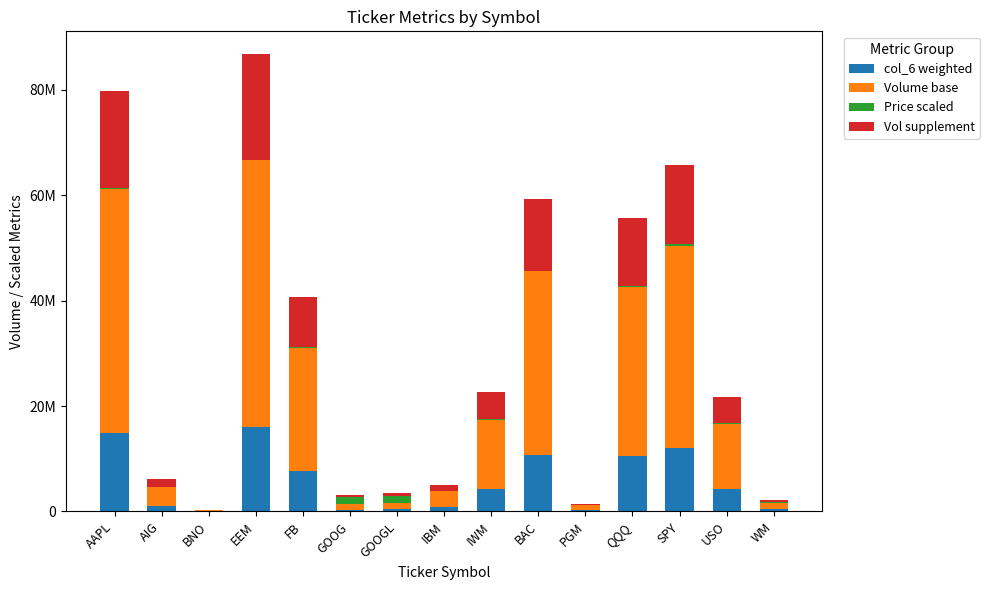

What are all the series names shown in the legend?

col_6 weighted, Volume base, Price scaled, Vol supplement